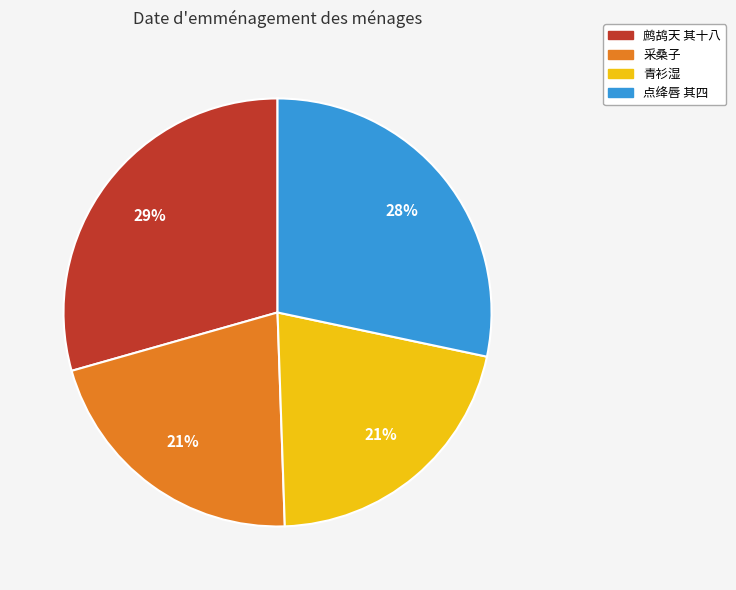

To the nearest percent, what is the difference between the largest and smallest slice percentages?

8%